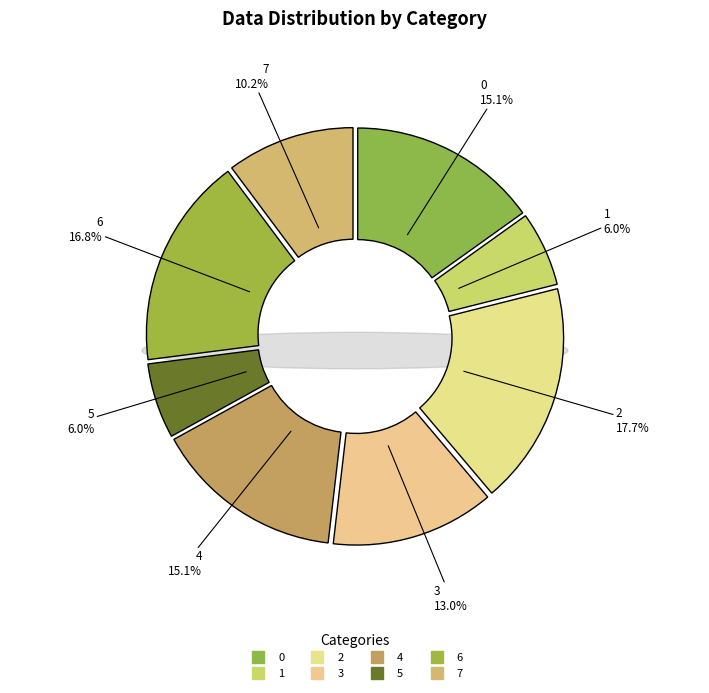

Which slice is the smallest?

1